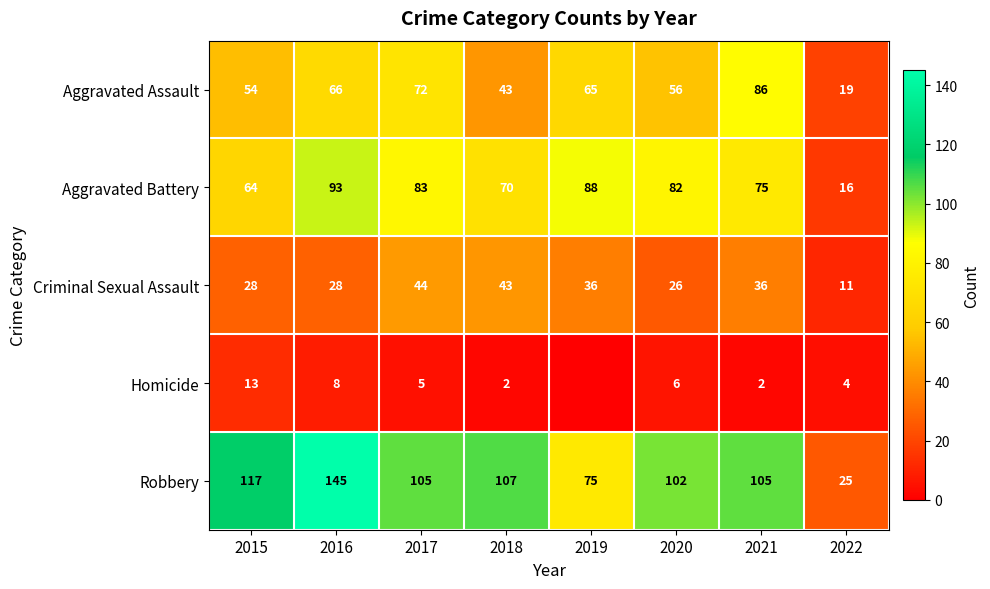

What is the difference between the Aggravated Assault values at 2019 and 2022?

46